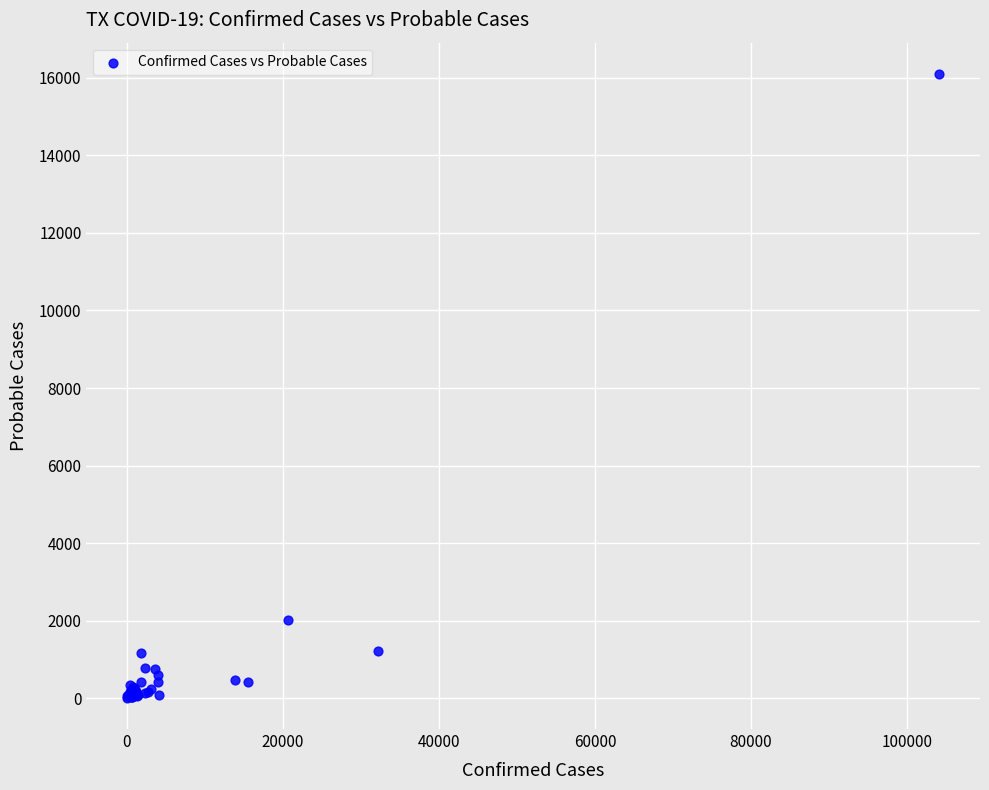

What Y value in the scatter plot is closest to 8056?

2024